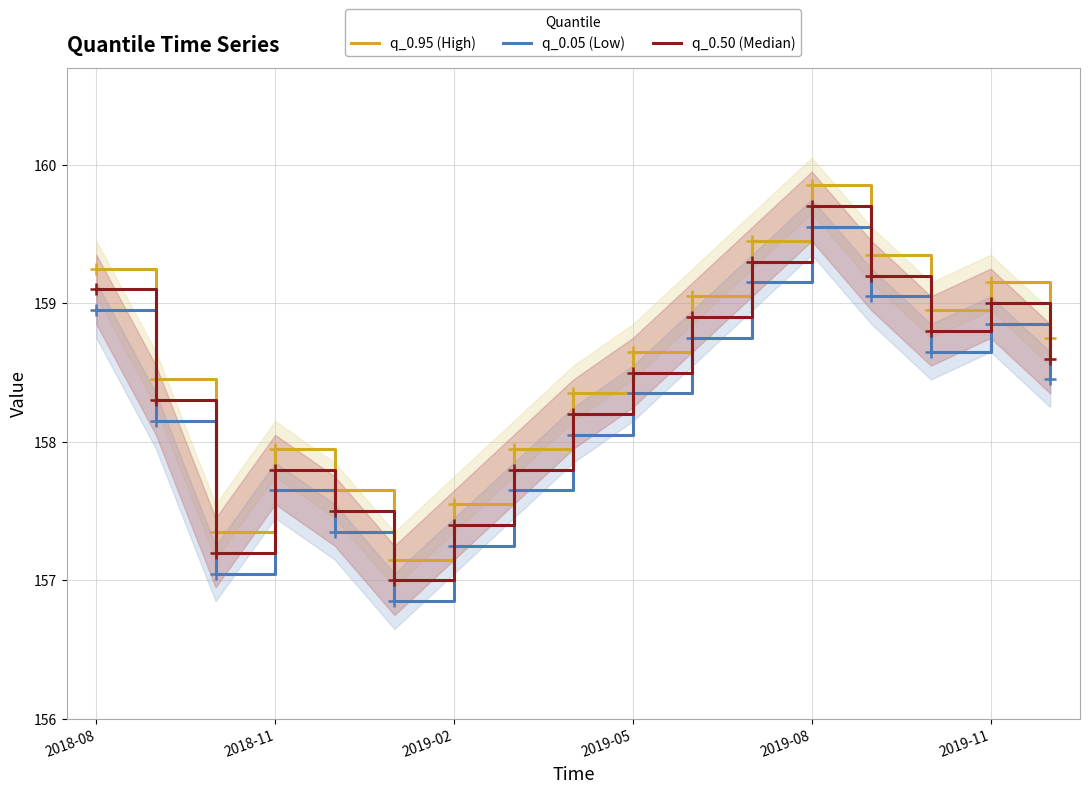

Where does the q_0.05 (Low) series first go above 158?

2018-08